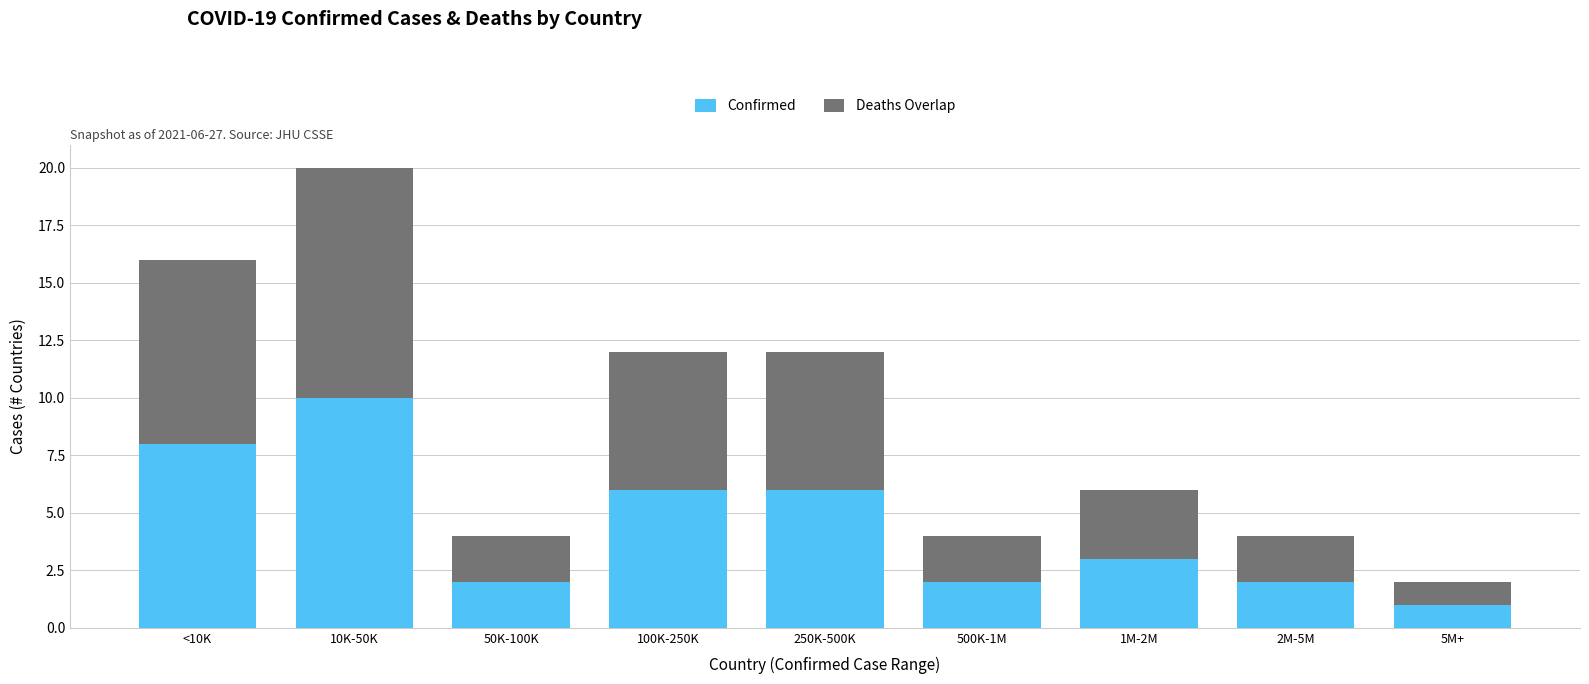

Reading left to right, list the values for the Confirmed series.

<10K=8	10K-50K=10	50K-100K=2	100K-250K=6	250K-500K=6	500K-1M=2	1M-2M=3	2M-5M=2	5M+=1